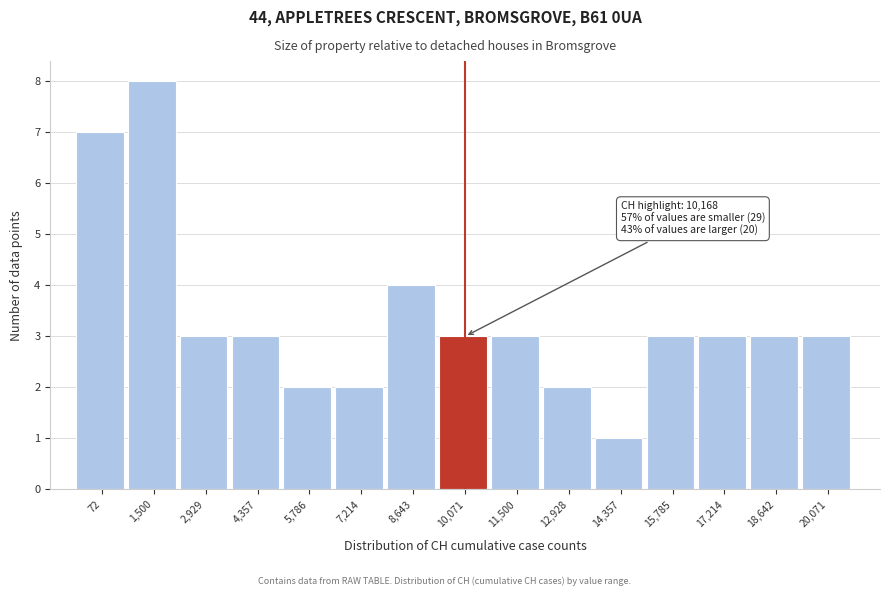

Reading left to right, list all the values displayed in this chart.

72=7	1,500=8	2,929=3	4,357=3	5,786=2	7,214=2	8,643=4	10,071=3	11,500=3	12,928=2	14,357=1	15,785=3	17,214=3	18,642=3	20,071=3